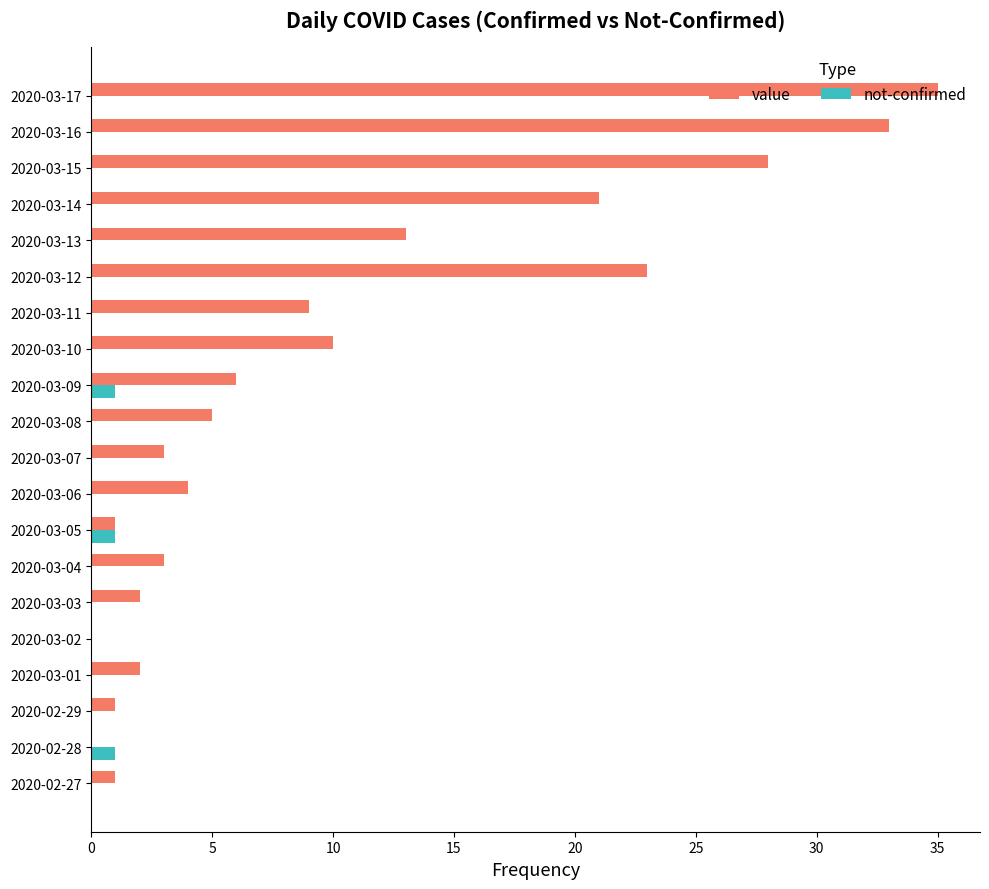

What is the sum of all value values?

200